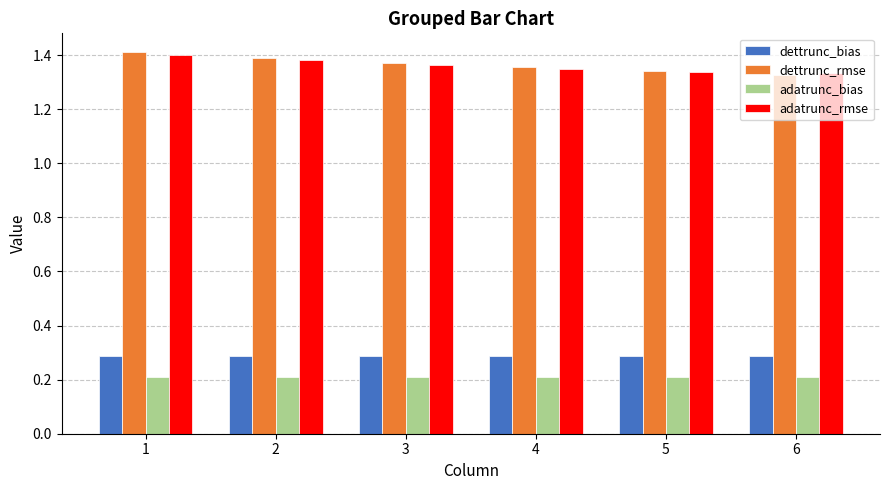

What is the spread (max minus min) of values at 1?

1.2